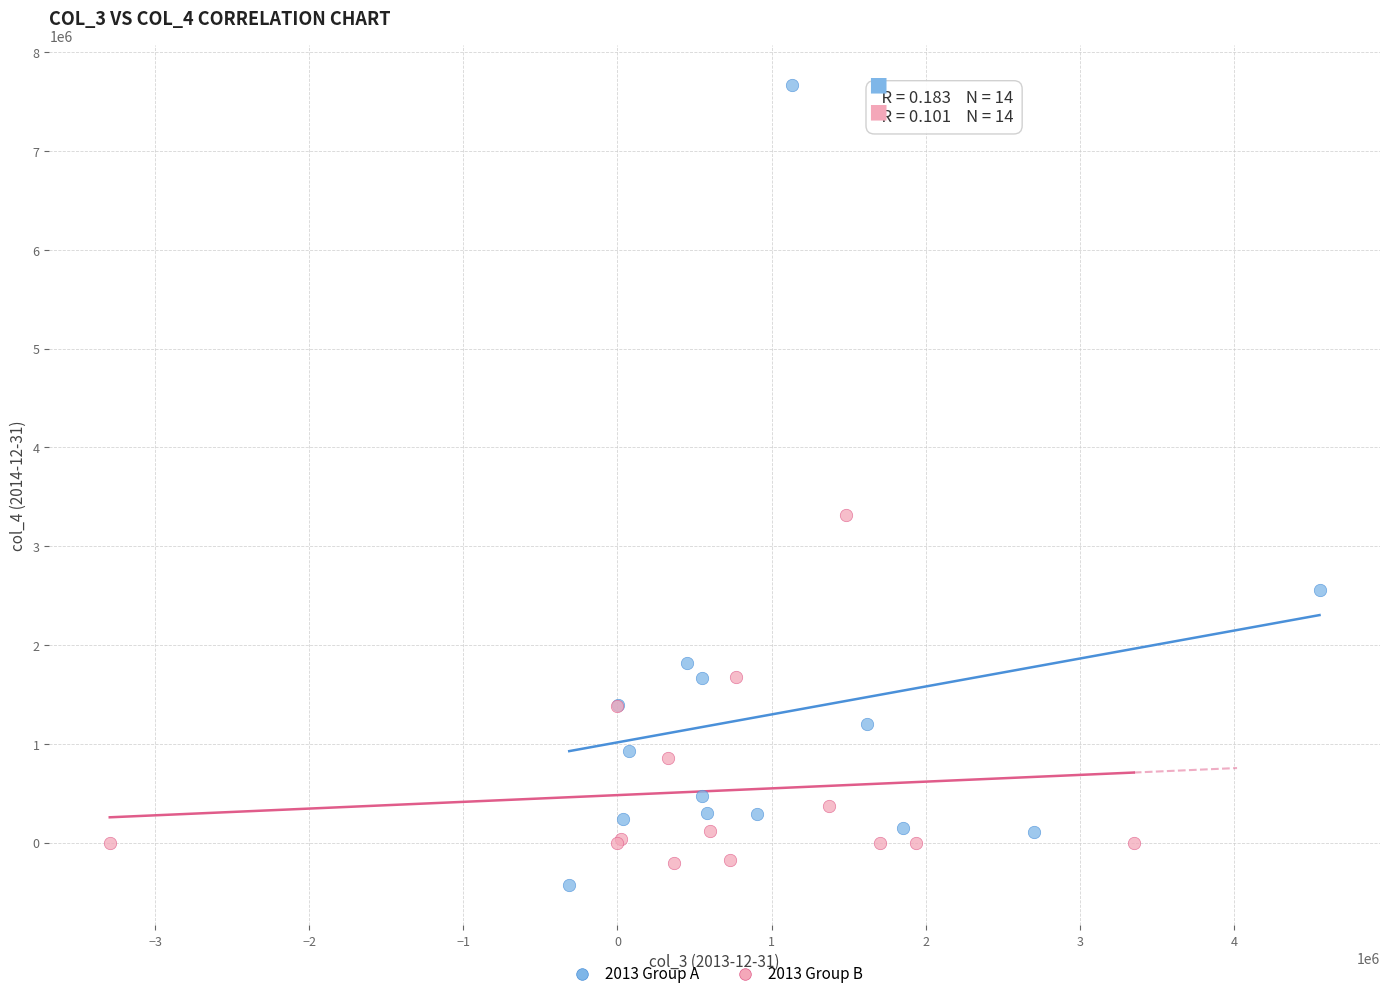

Which series has the largest Y range (max minus min)?

2013 Group A